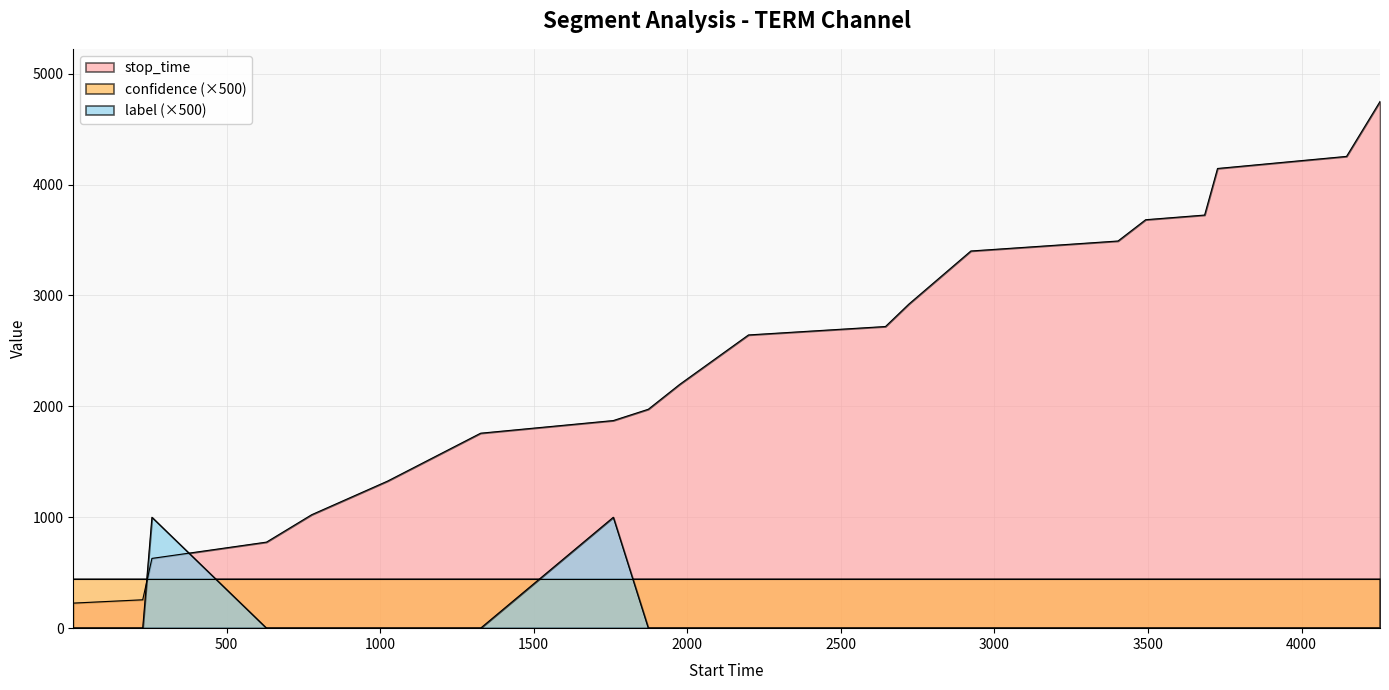

Which series has the largest total across all categories?

stop_time